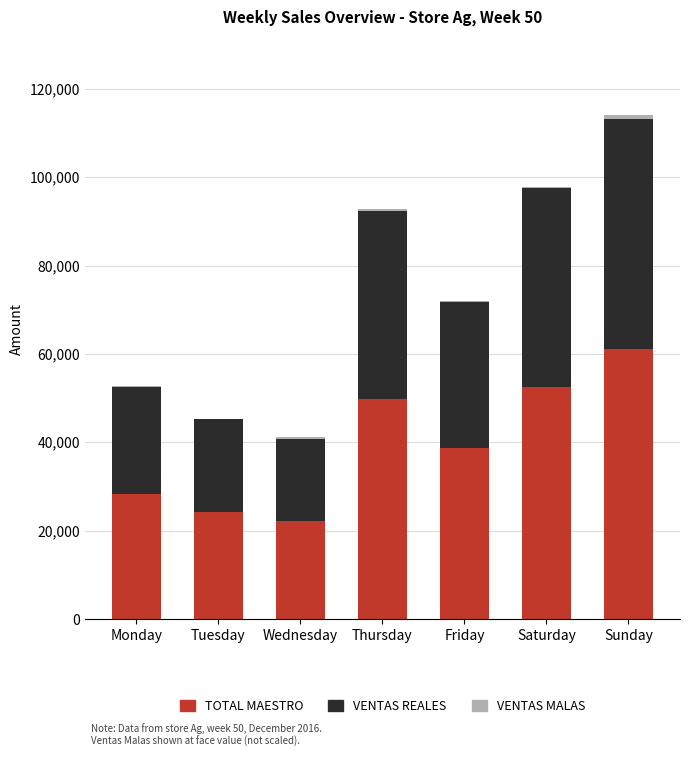

Which category has the highest value in the TOTAL MAESTRO series?

Sunday